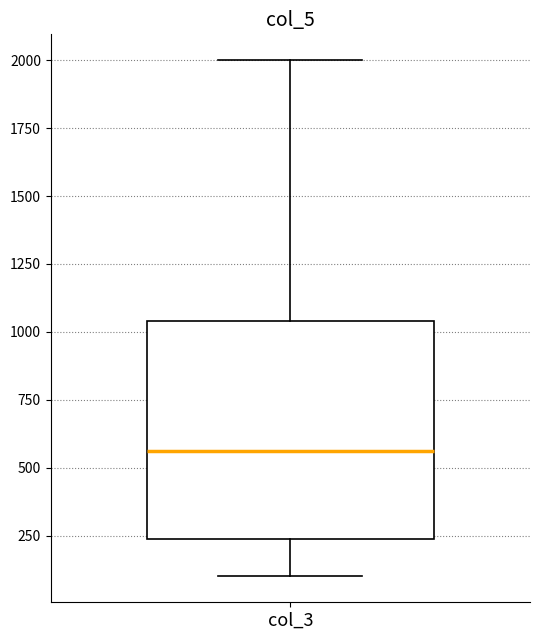

Where does the lower whisker of the box for col_3 end on the y-axis? The values are not printed on the chart, so give them approximately, as read against the axis.

100